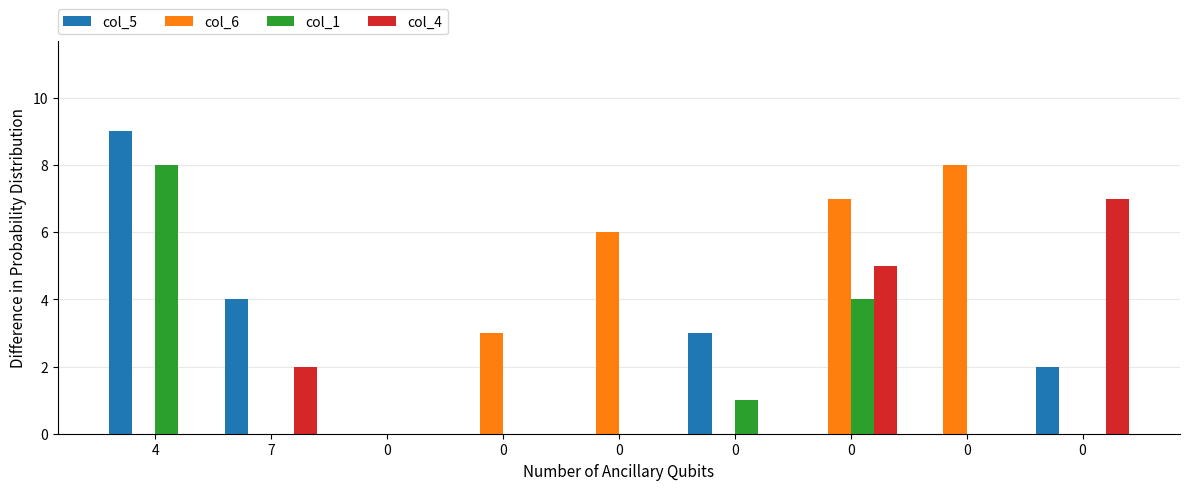

Which series has the largest range (max minus min)?

col_5